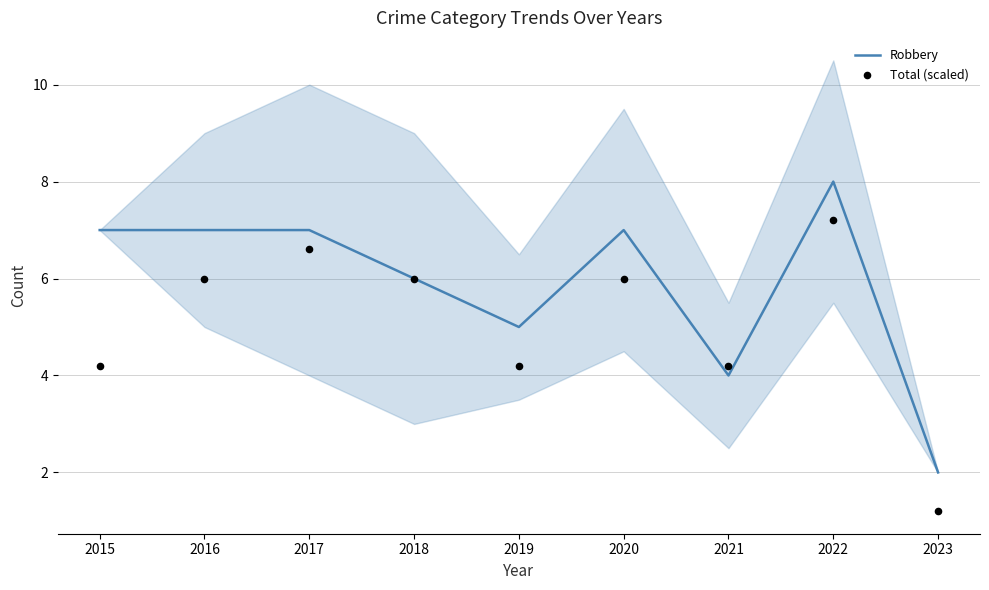

Which series has the largest total across all categories?

Robbery